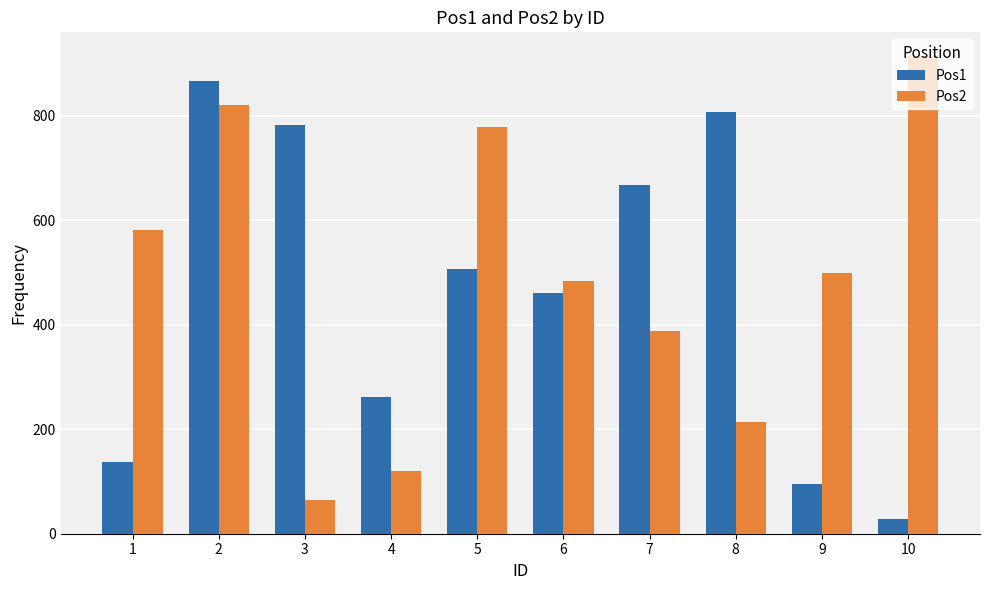

Reading right to left, extract all data points from this chart.

Pos1: 29	96	807	667	460	507	261	782	867	137
Pos2: 914	499	214	388	483	779	120	64	821	582